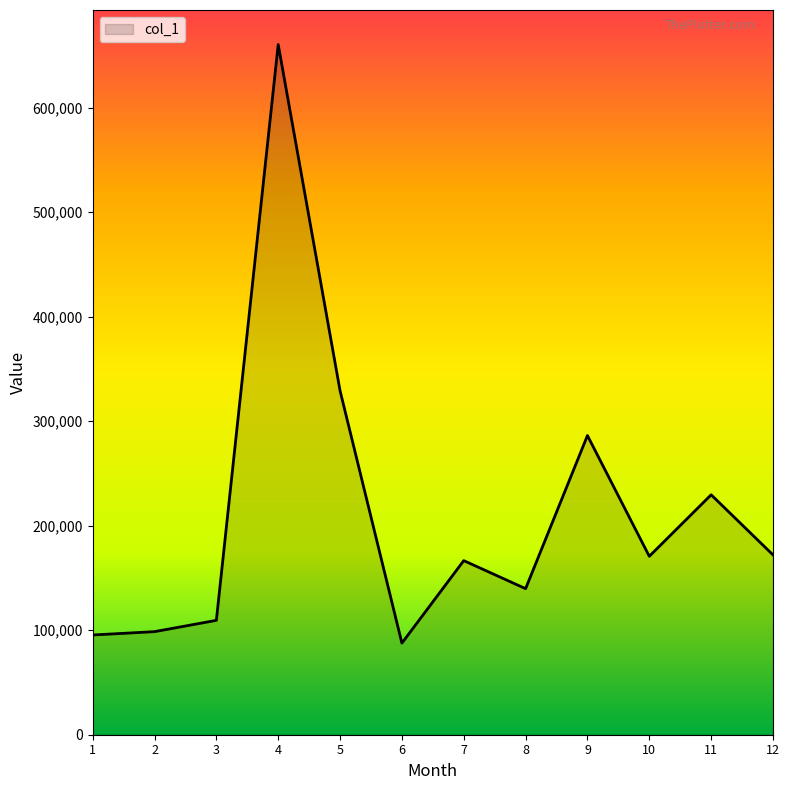

Between 10 and 3, which is larger?

10